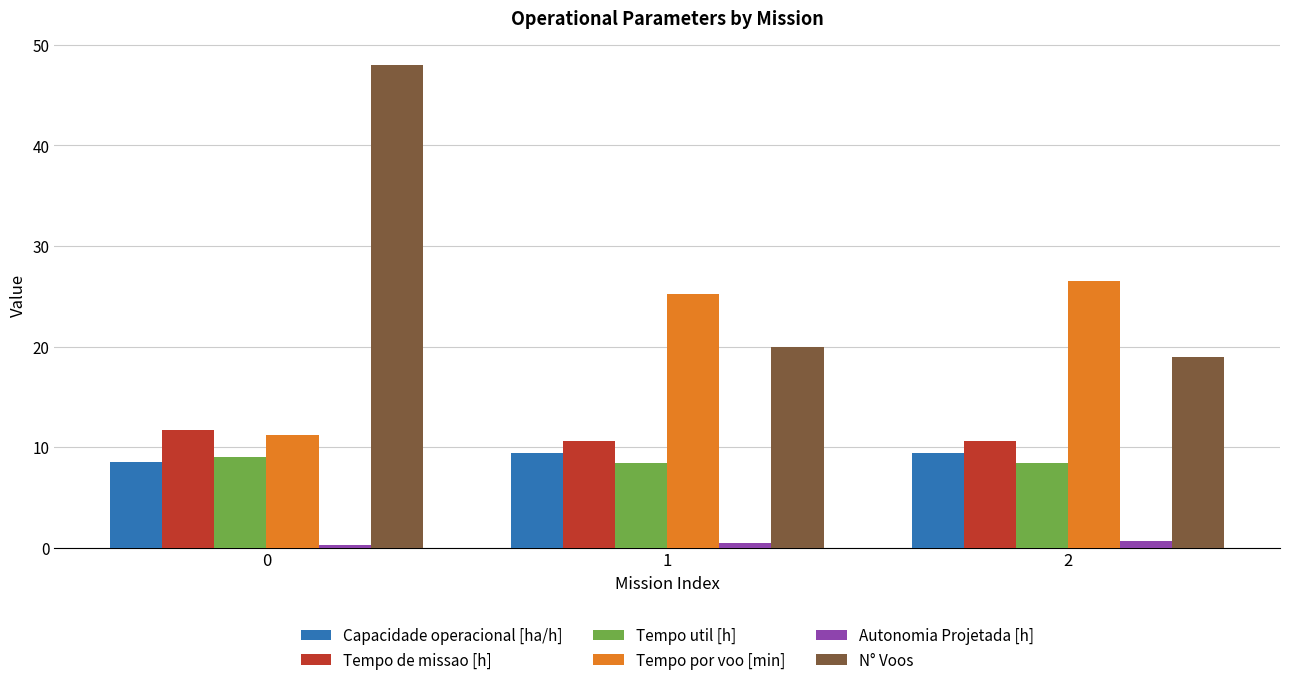

Count the Tempo de missao [h] values in the range 10 to 11.

2